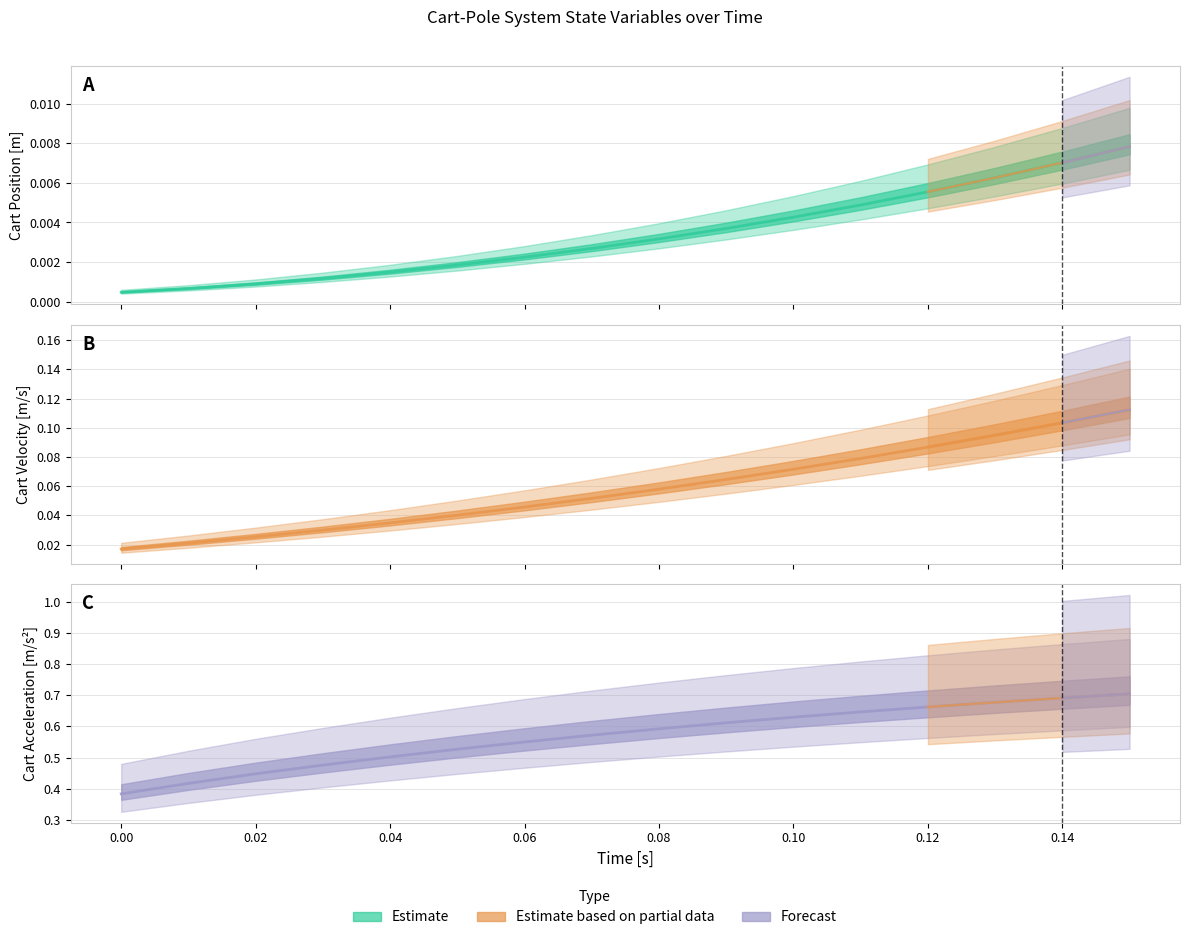

What is the total value across all series at 0.04?

0.5